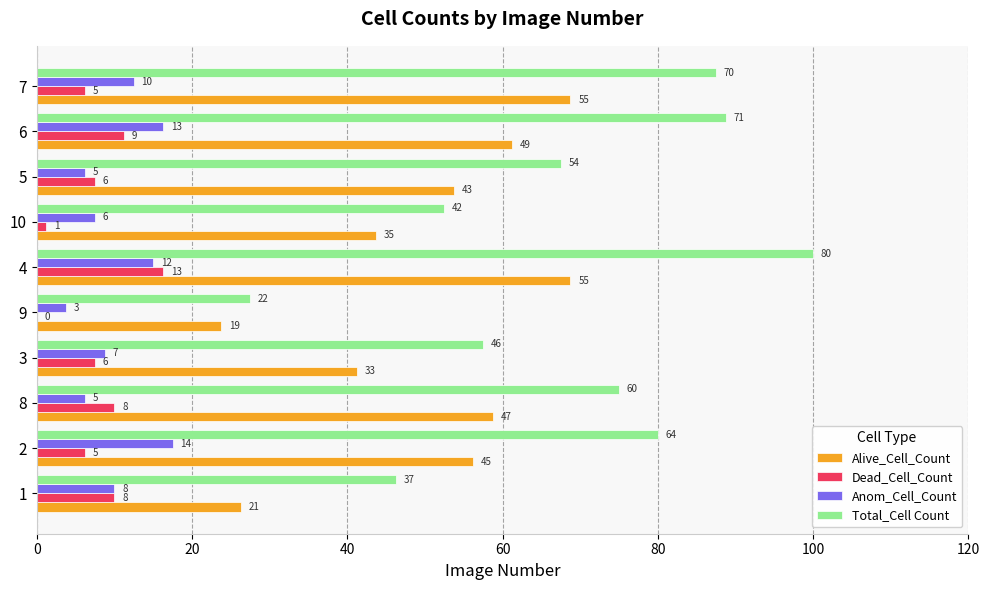

What are all the series names shown in the legend?

Alive_Cell_Count, Dead_Cell_Count, Anom_Cell_Count, Total_Cell Count